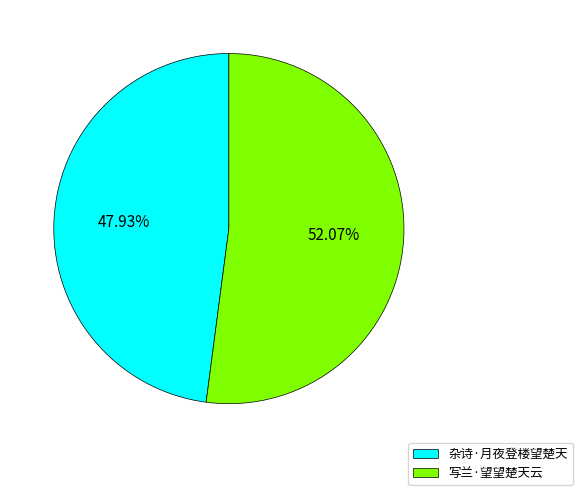

To the nearest percent, what is the combined percentage of 写兰·望望楚天云 and 杂诗·月夜登楼望楚天?

100%